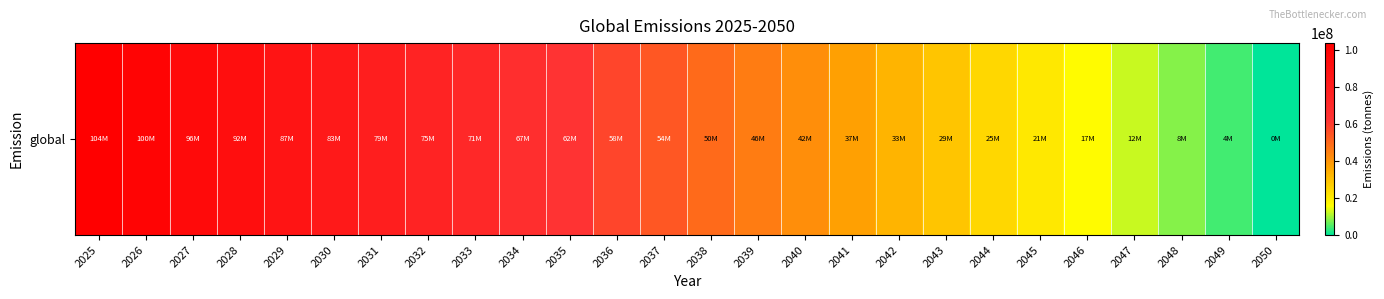

Rank the categories by value from highest to lowest.

2025, 2026, 2027, 2028, 2029, 2030, 2031, 2032, 2033, 2034, 2035, 2036, 2037, 2038, 2039, 2040, 2041, 2042, 2043, 2044, 2045, 2046, 2047, 2048, 2049, 2050